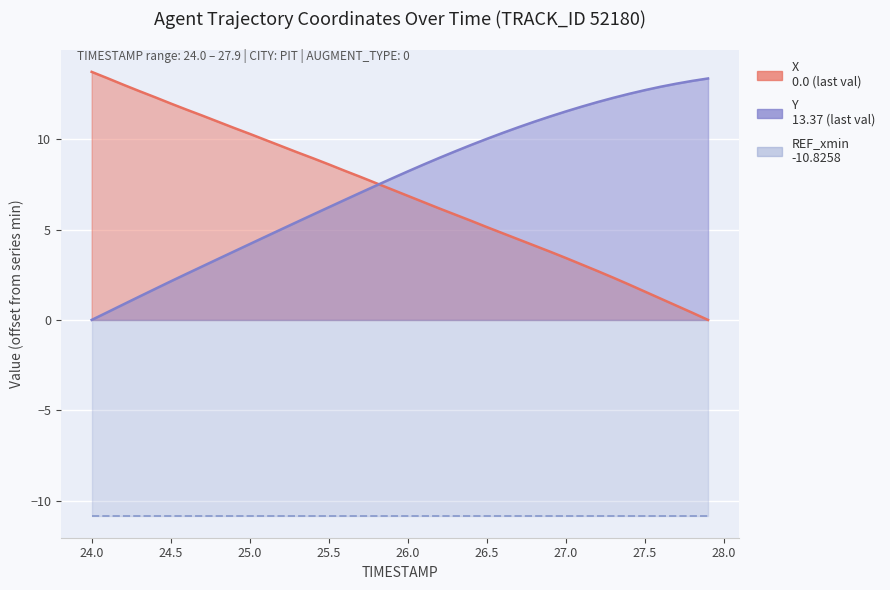

Reading left to right, what are all the values shown in this chart?

X: 24.0=13.7	24.1=13.4	24.2=13.0	24.3=12.7	24.4=12.3	24.5=12.0	24.6=11.6	24.7=11.3	24.8=11.0	24.9=10.6	25.0=10.3	25.1=10.0	25.2=9.6	25.3=9.3	25.4=8.9	25.5=8.6	25.6=8.3	25.7=7.9	25.8=7.6	25.9=7.2	26.0=6.9	26.1=6.5	26.2=6.2	26.3=5.8	26.4=5.5	26.5=5.1	26.6=4.8	26.7=4.5	26.8=4.1	26.9=3.8	27.0=3.4	27.1=3.1	27.2=2.7	27.3=2.3	27.4=2.0	27.5=1.6	27.6=1.2	27.7=0.8	27.8=0.4	27.9=0.0
Y: 24.0=0.0	24.1=0.4	24.2=0.9	24.3=1.3	24.4=1.7	24.5=2.1	24.6=2.6	24.7=3.0	24.8=3.4	24.9=3.8	25.0=4.2	25.1=4.6	25.2=5.0	25.3=5.4	25.4=5.8	25.5=6.2	25.6=6.6	25.7=7.0	25.8=7.4	25.9=7.8	26.0=8.2	26.1=8.6	26.2=9.0	26.3=9.3	26.4=9.7	26.5=10.0	26.6=10.3	26.7=10.7	26.8=11.0	26.9=11.3	27.0=11.5	27.1=11.8	27.2=12.1	27.3=12.3	27.4=12.5	27.5=12.7	27.6=12.9	27.7=13.1	27.8=13.2	27.9=13.4